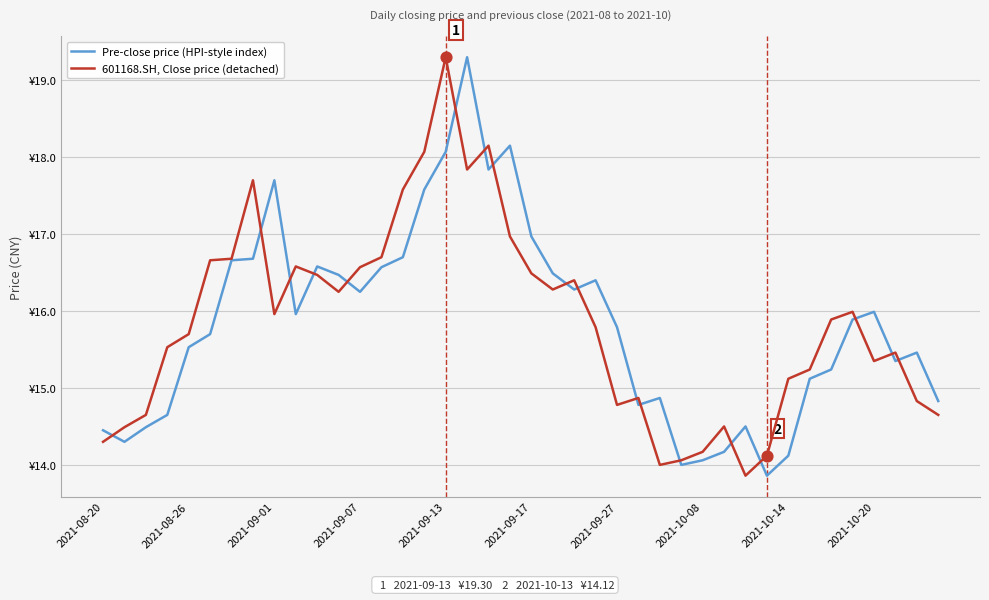

Is this an area chart (filled region under the line)?

No